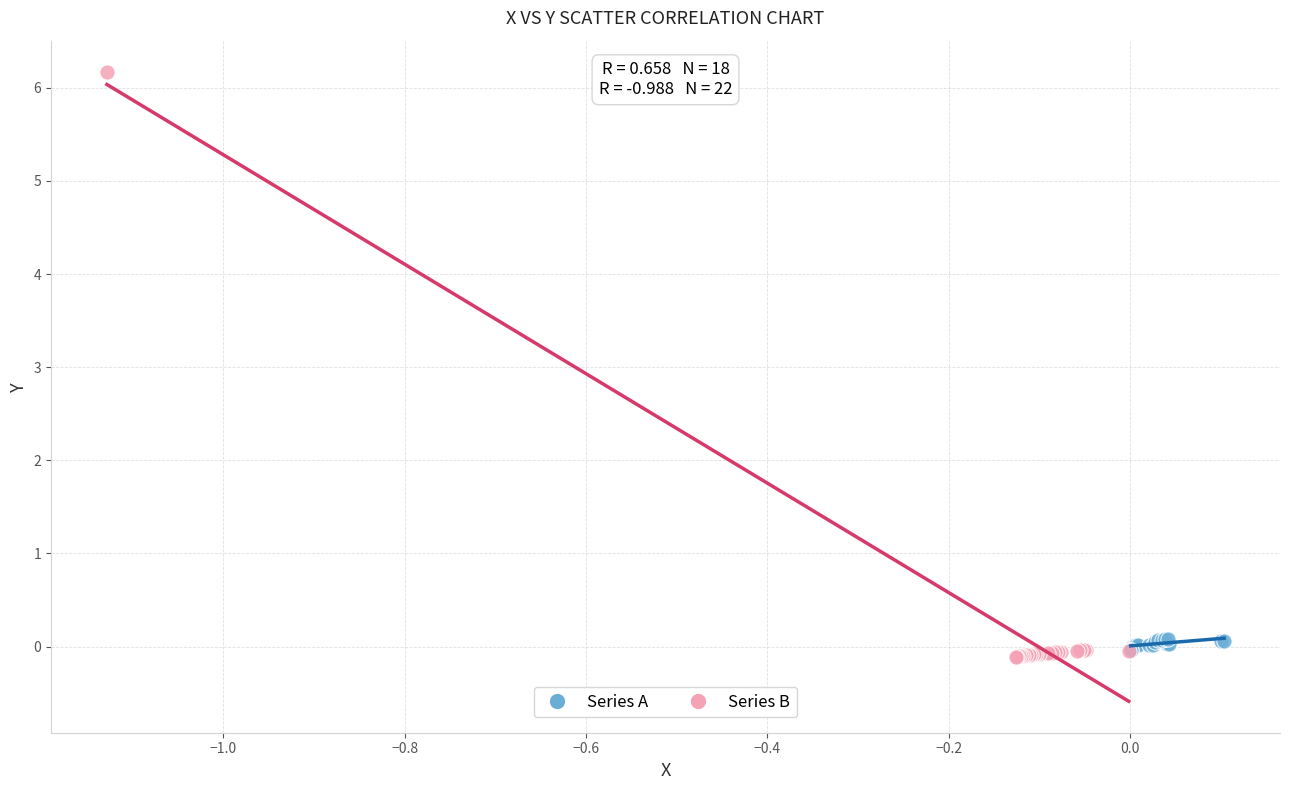

Which series has the widest spread of Y values?

Series B